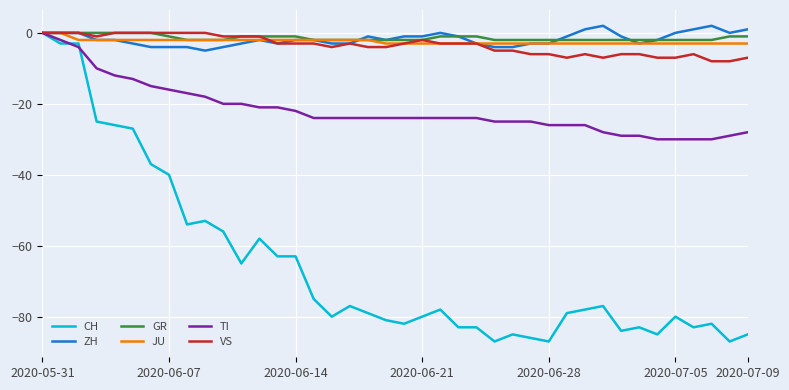

Which series has the widest spread of values?

CH